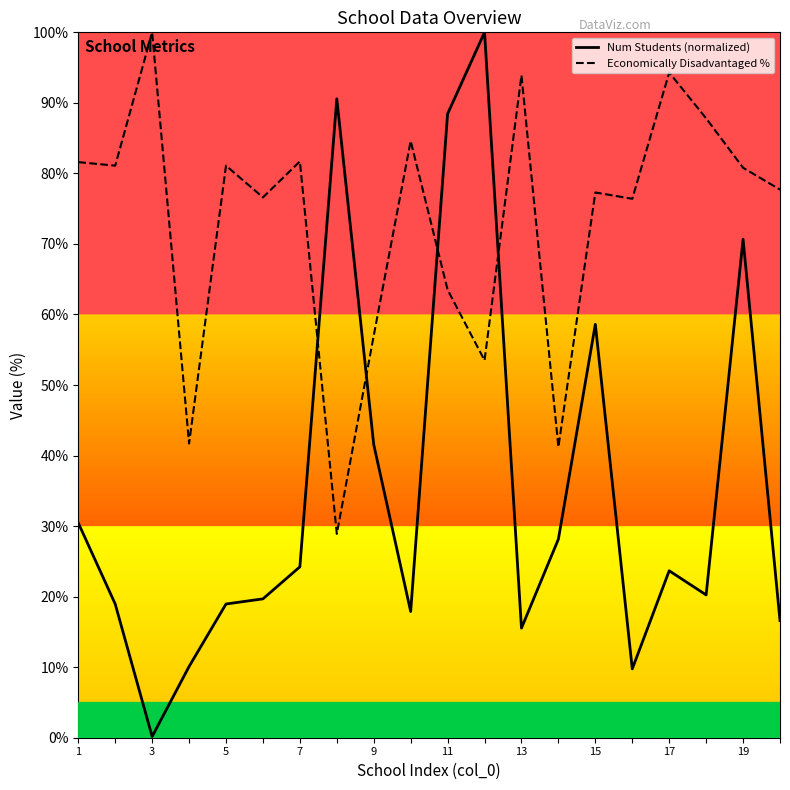

Is the value of Num Students (normalized) at 3 greater than the value of Economically Disadvantaged % at 5?

No